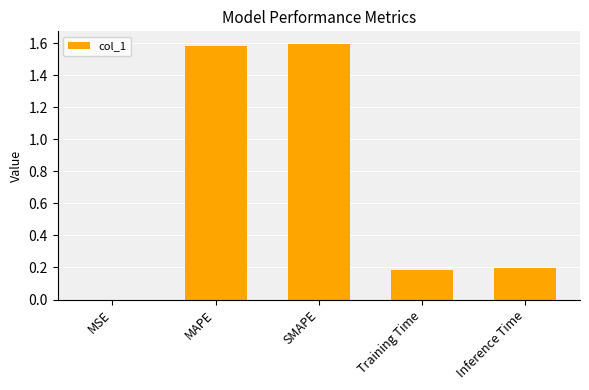

How many categories are shown in the chart?

5